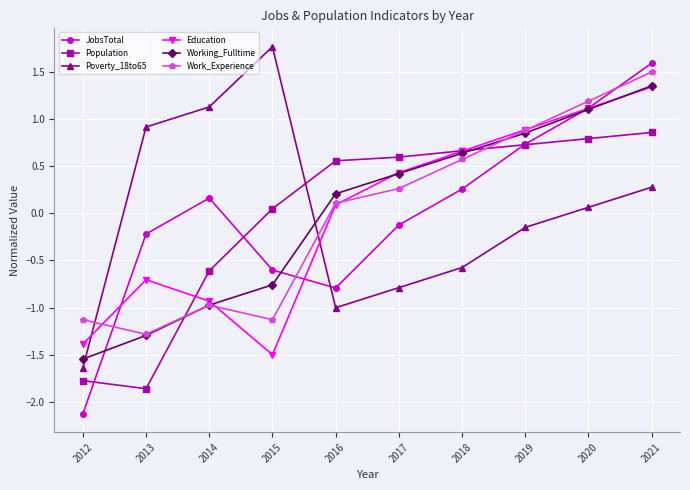

How many lines are shown in the chart?

6